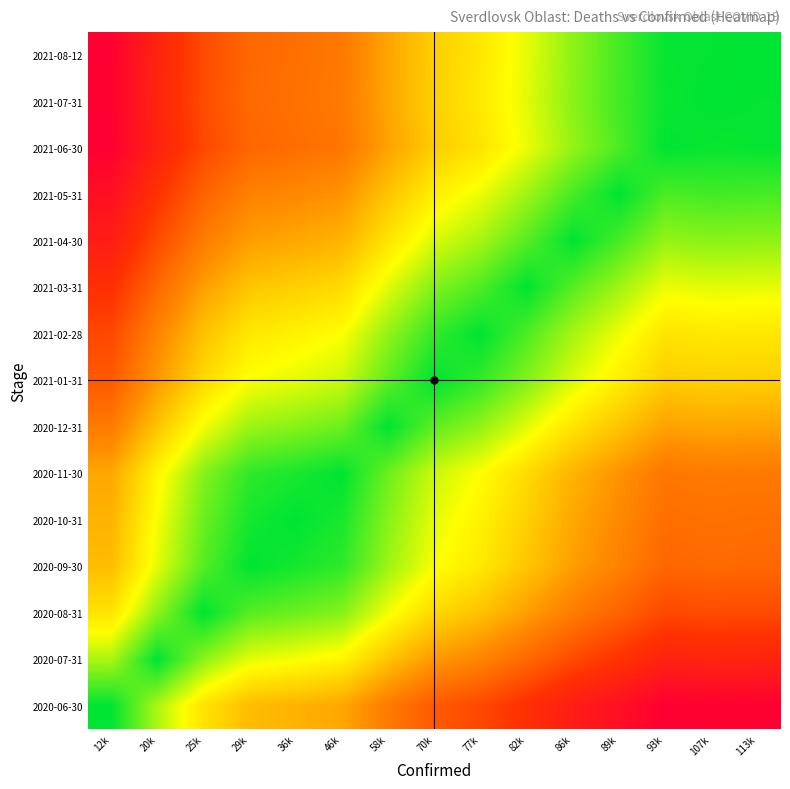

Which category has the lowest value across all series?

12k